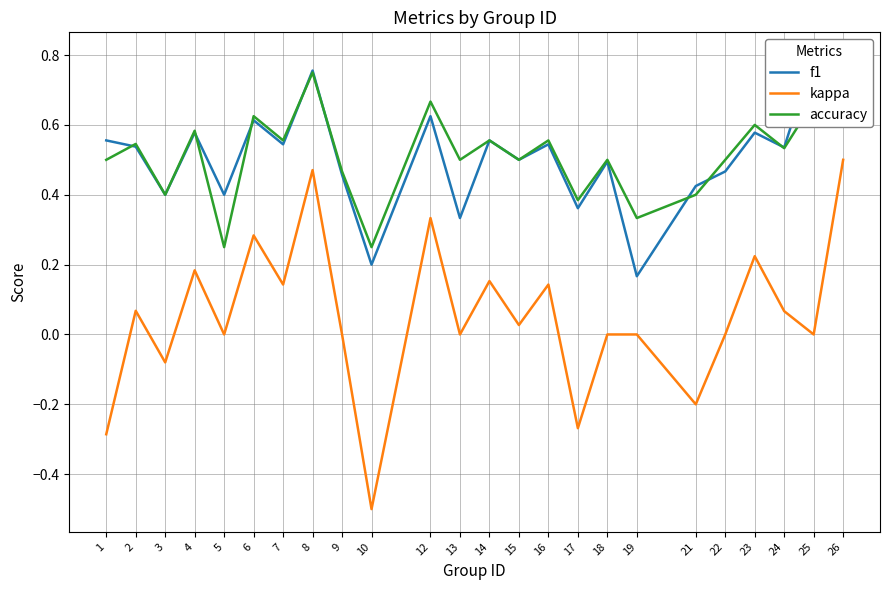

Which series has the largest total across all categories?

accuracy